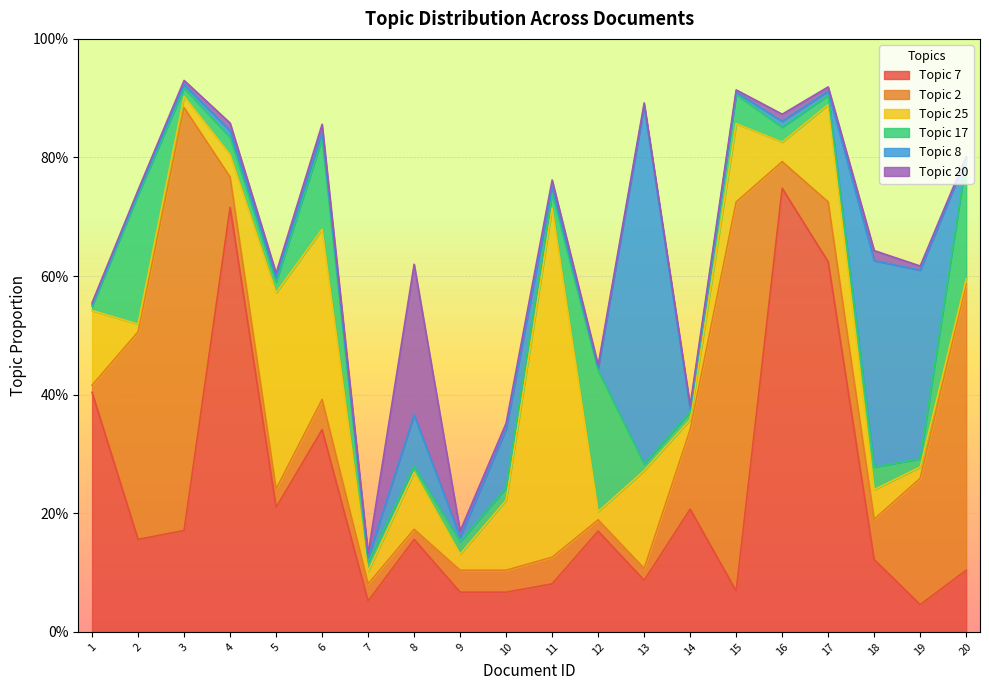

What is the average value of the Topic 17 series?

0.1